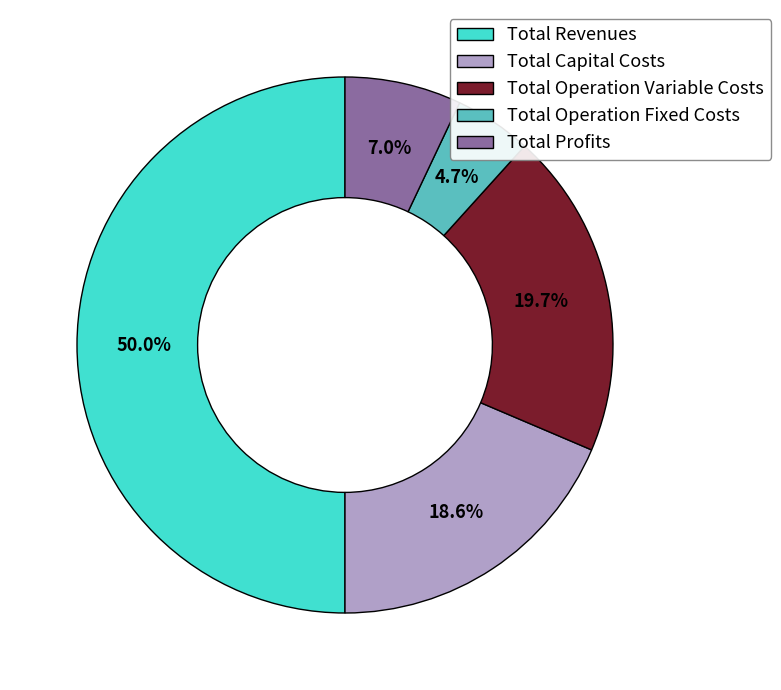

Approximately how many times larger is the value at Total Profits compared to Total Operation Fixed Costs?

1.5